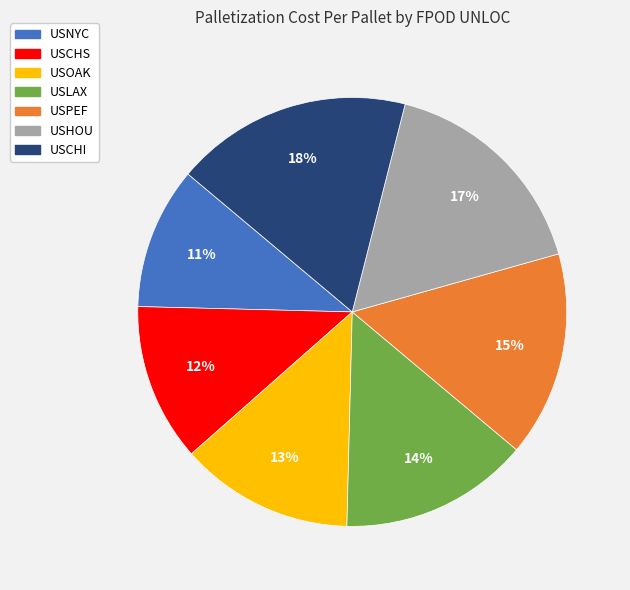

Approximately how many times larger is the value at USCHI compared to USPEF?

1.2